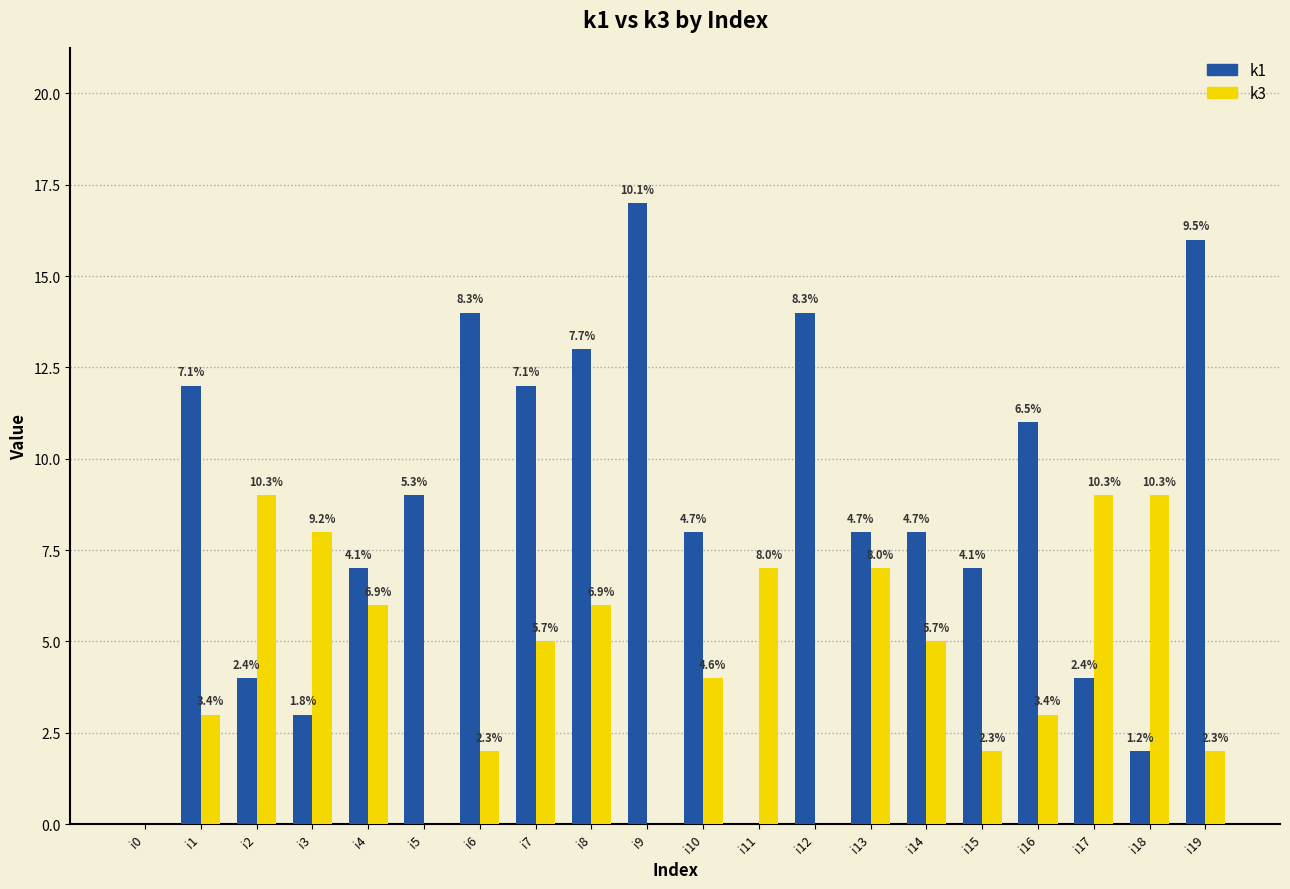

Are the bars grouped side by side (vs. stacked)?

Yes